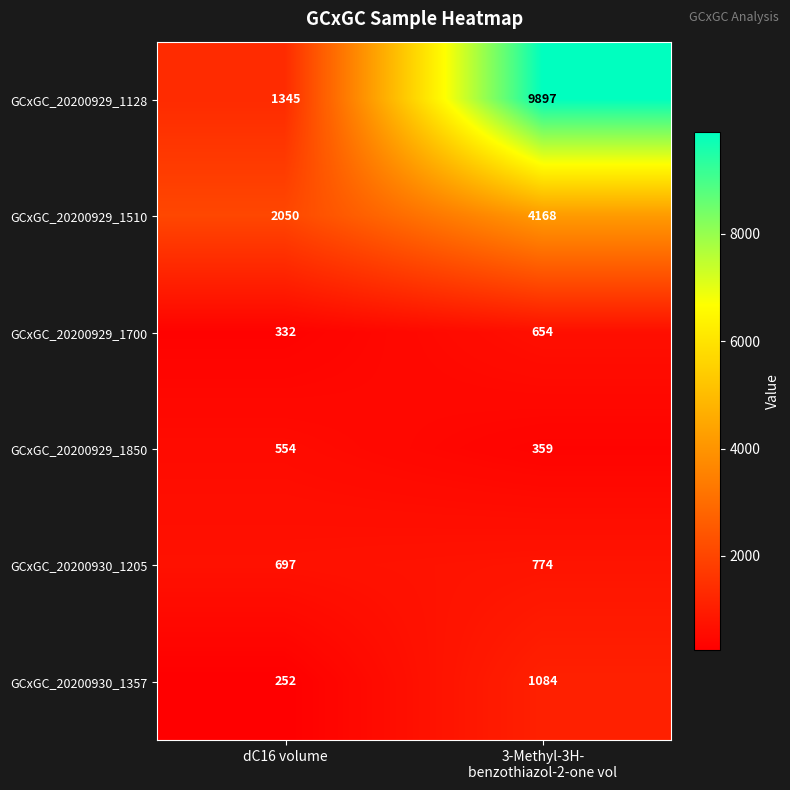

Which series changed the most between dC16 volume and 3-Methyl-3H-
benzothiazol-2-one vol?

GCxGC_20200929_1128